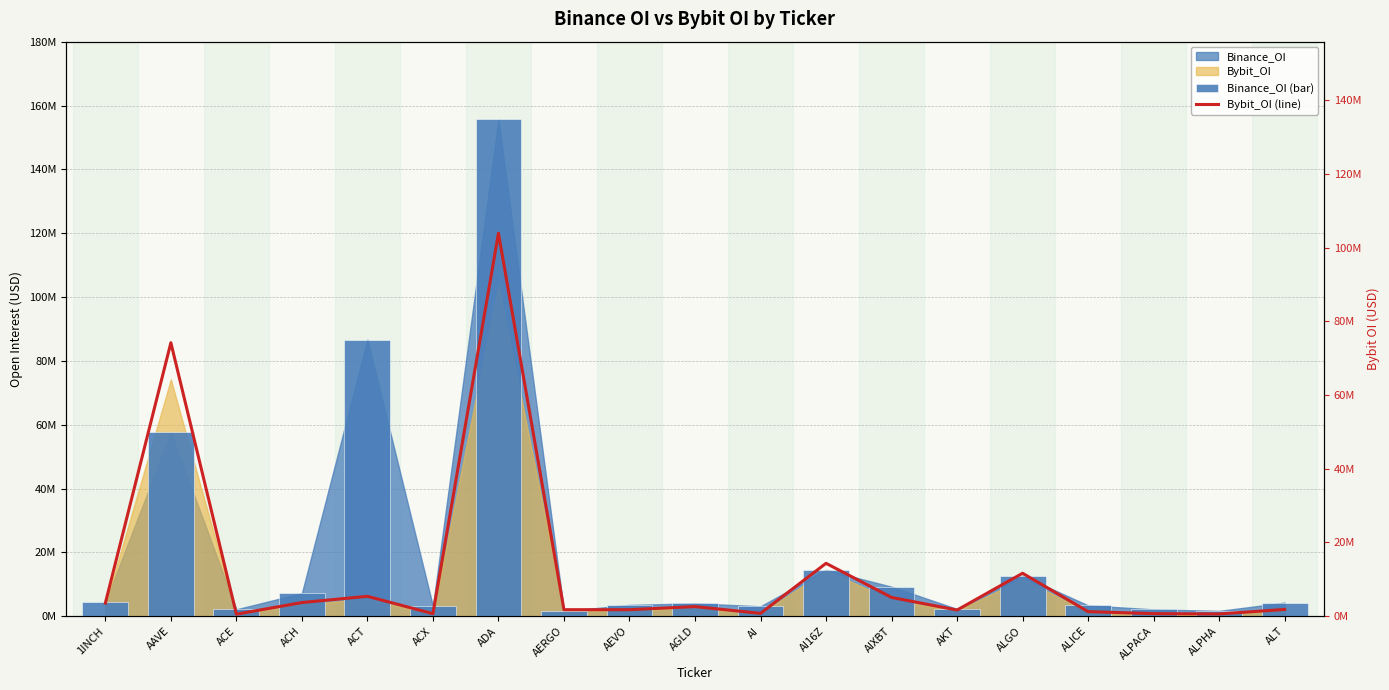

What position from the right is AIXBT?

7